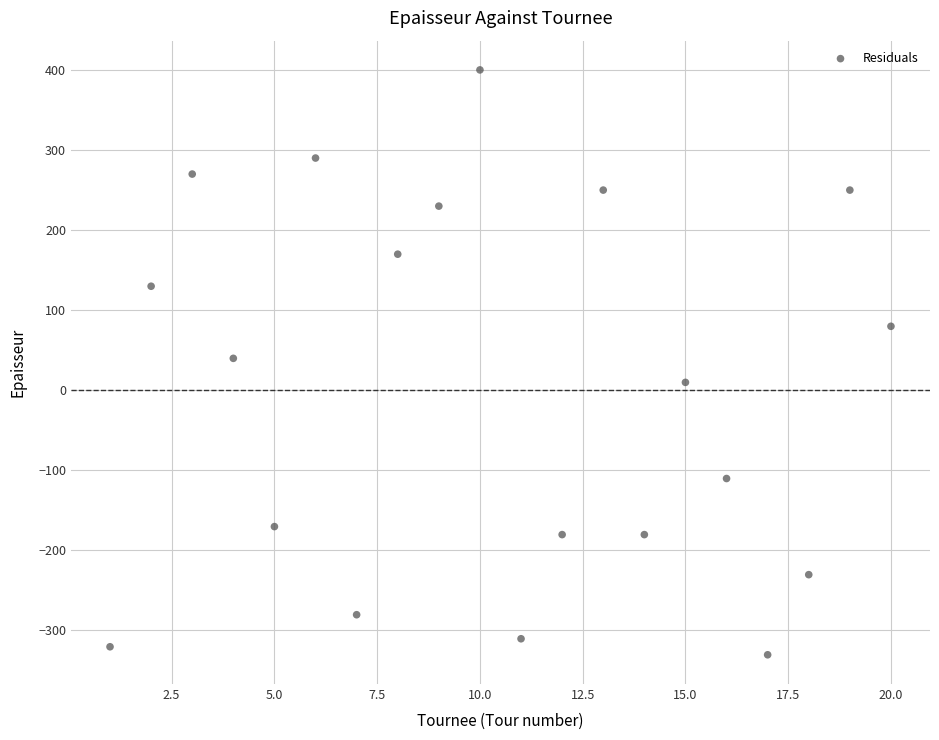

What is the range of X values (max minus min)?

19.0